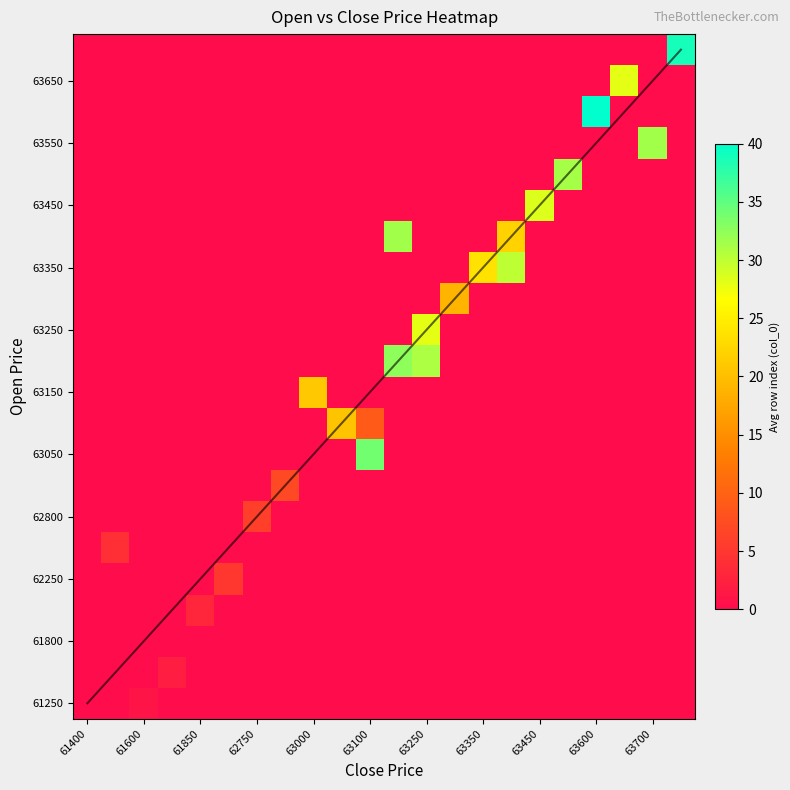

At how many categories does at least one series exceed 11?

14